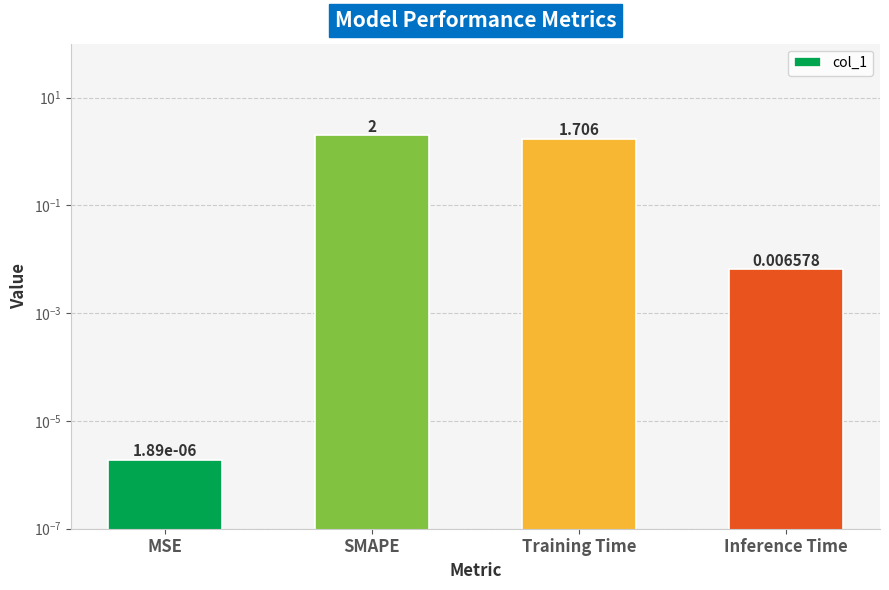

List the labels in order of value, largest first.

SMAPE, Training Time, Inference Time, MSE